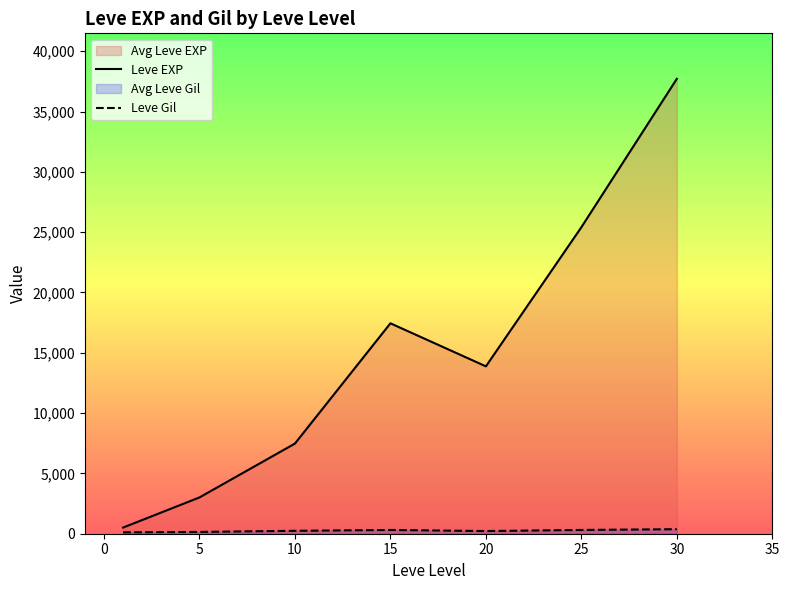

Reading left to right, list all the values displayed in this chart.

Leve EXP: 510.2	3008.3	7475.0	17445.0	13876.7	25410.0	37715.0
Leve Gil: 113.0	149.3	242.5	312.0	220.8	312.7	375.2